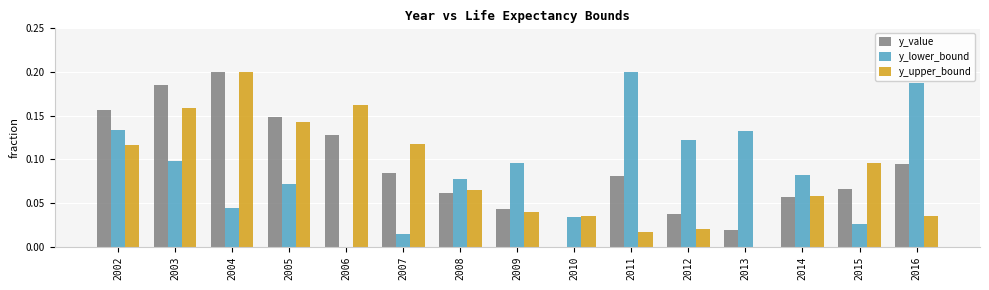

The value of y_lower_bound at 2006 is -0.1. True or false?

False